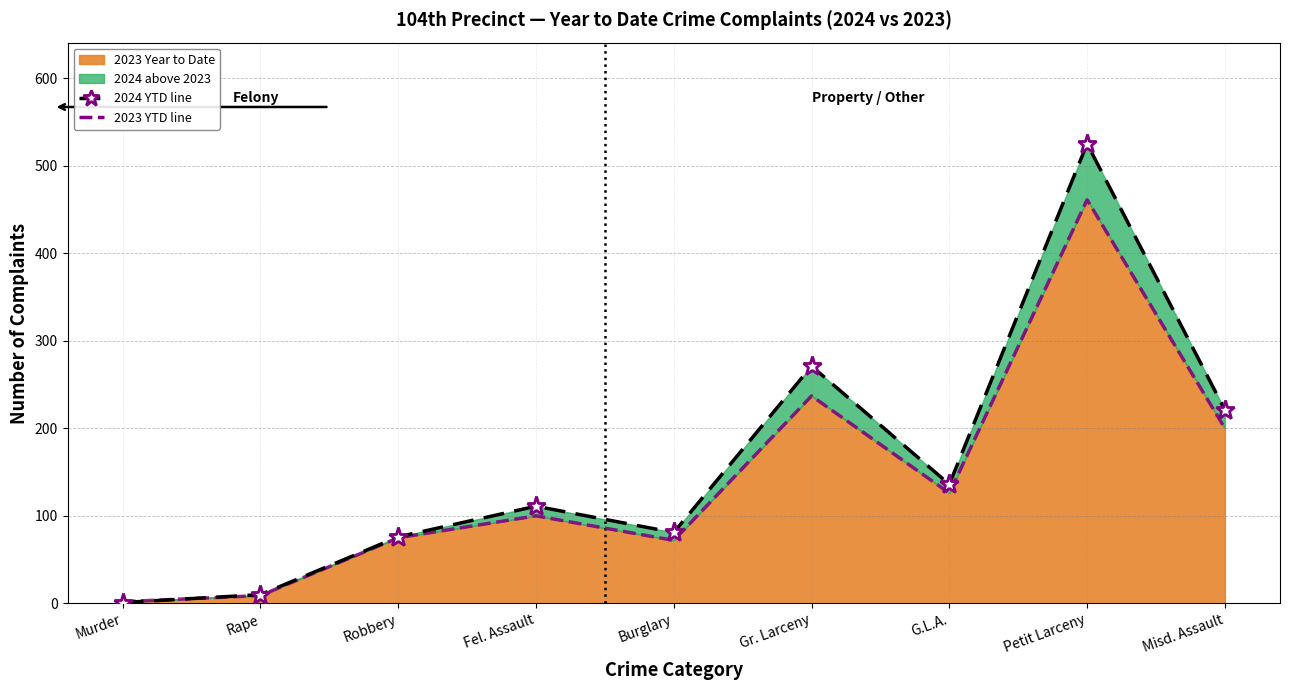

The value of 2023 YTD line at Burglary is 72. True or false?

True